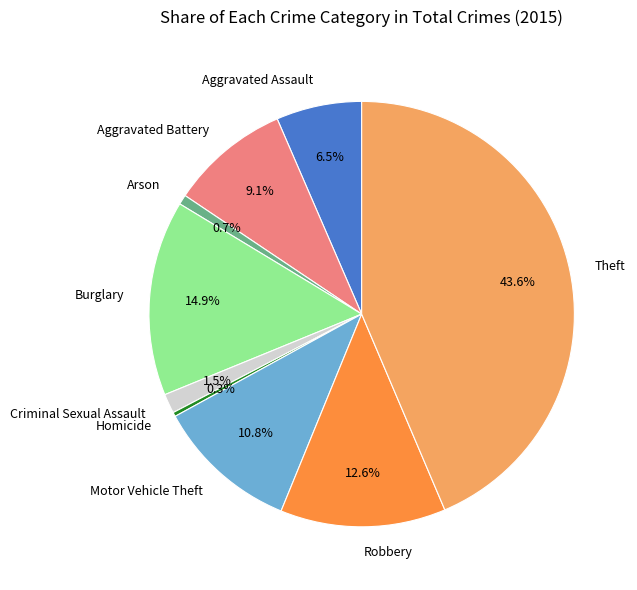

Count the number of slices in the pie.

9